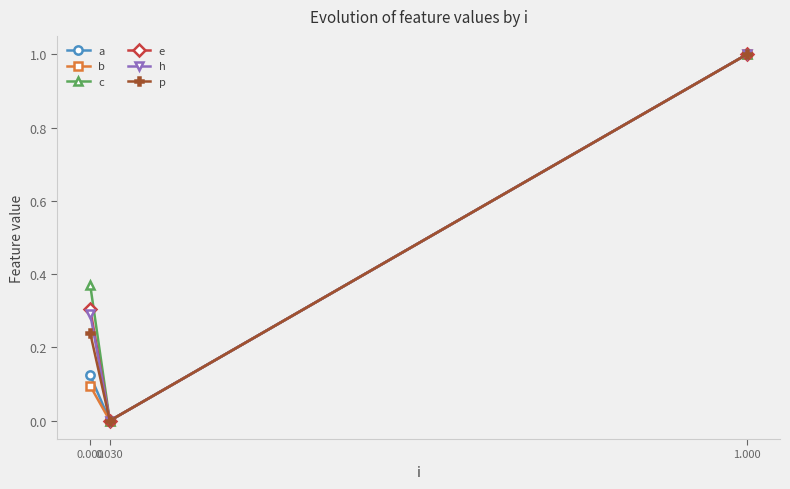

Which series changed the most between 0.000 and 1.000?

b